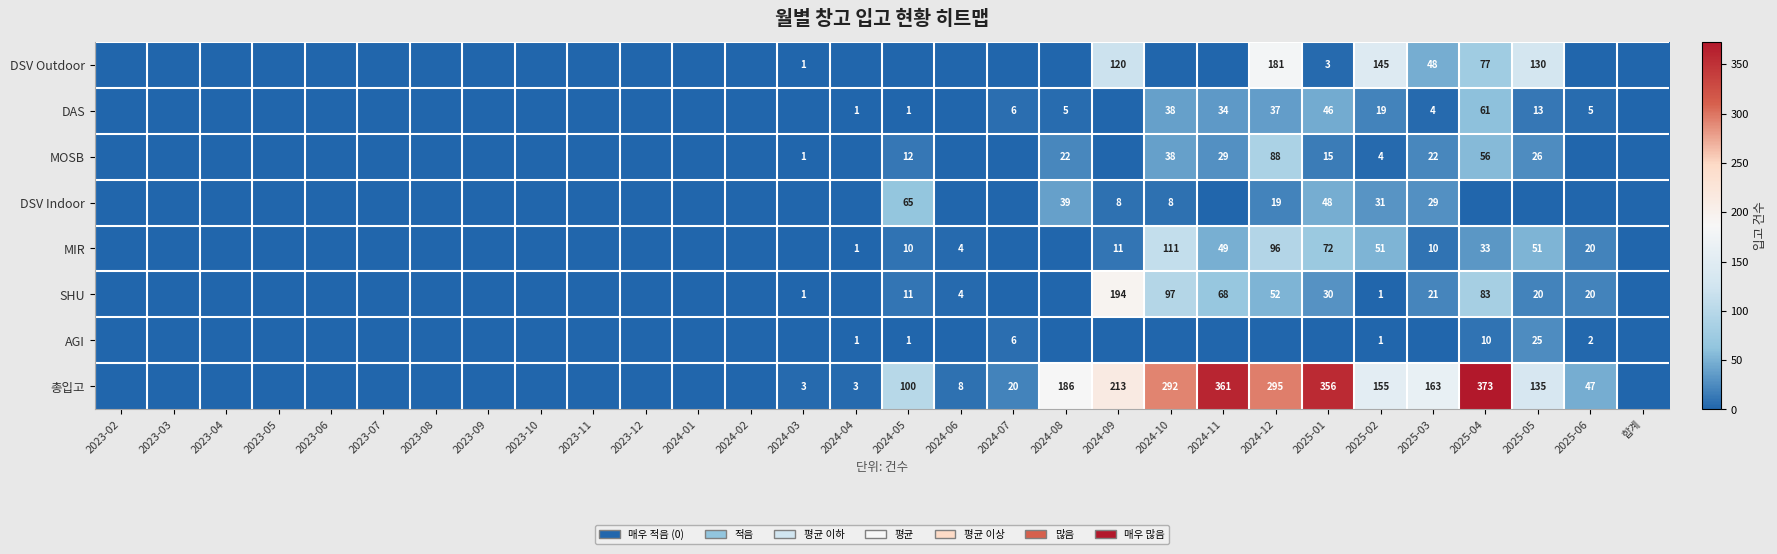

The value of DAS at 2025-05 is 5. True or false?

False